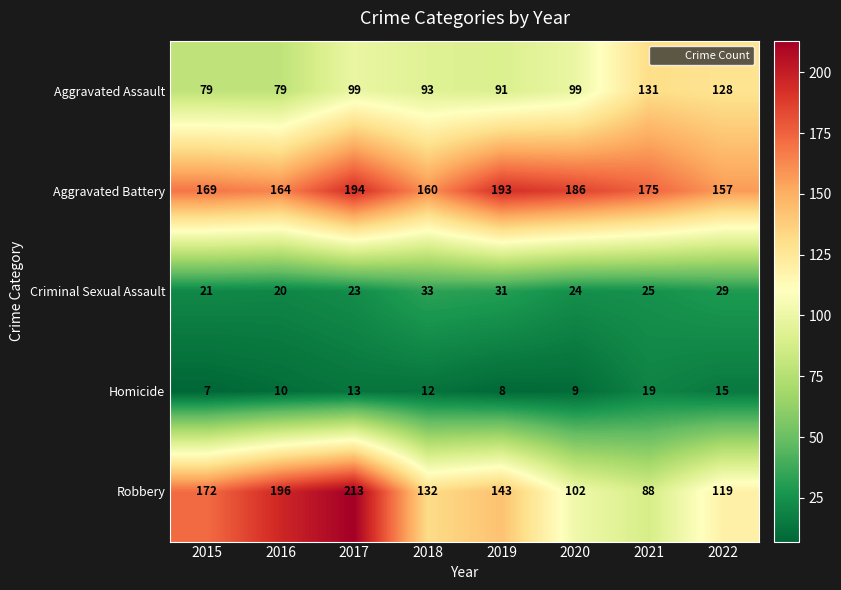

Is it true that Aggravated Assault equals 111 at 2016?

False